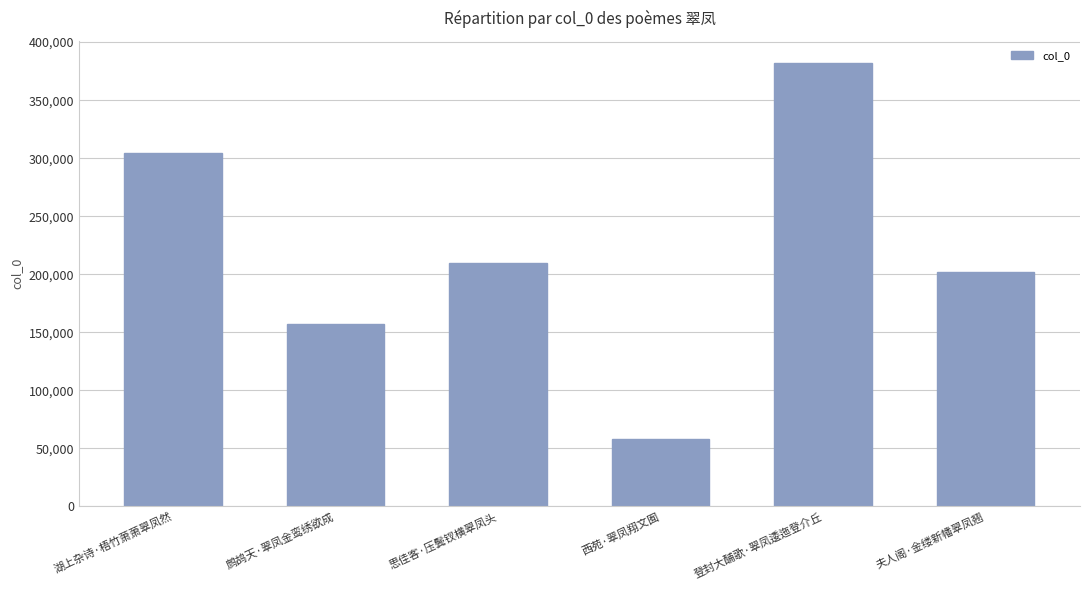

At which label is the value closest to 219928?

思佳客·压鬓钗横翠凤头